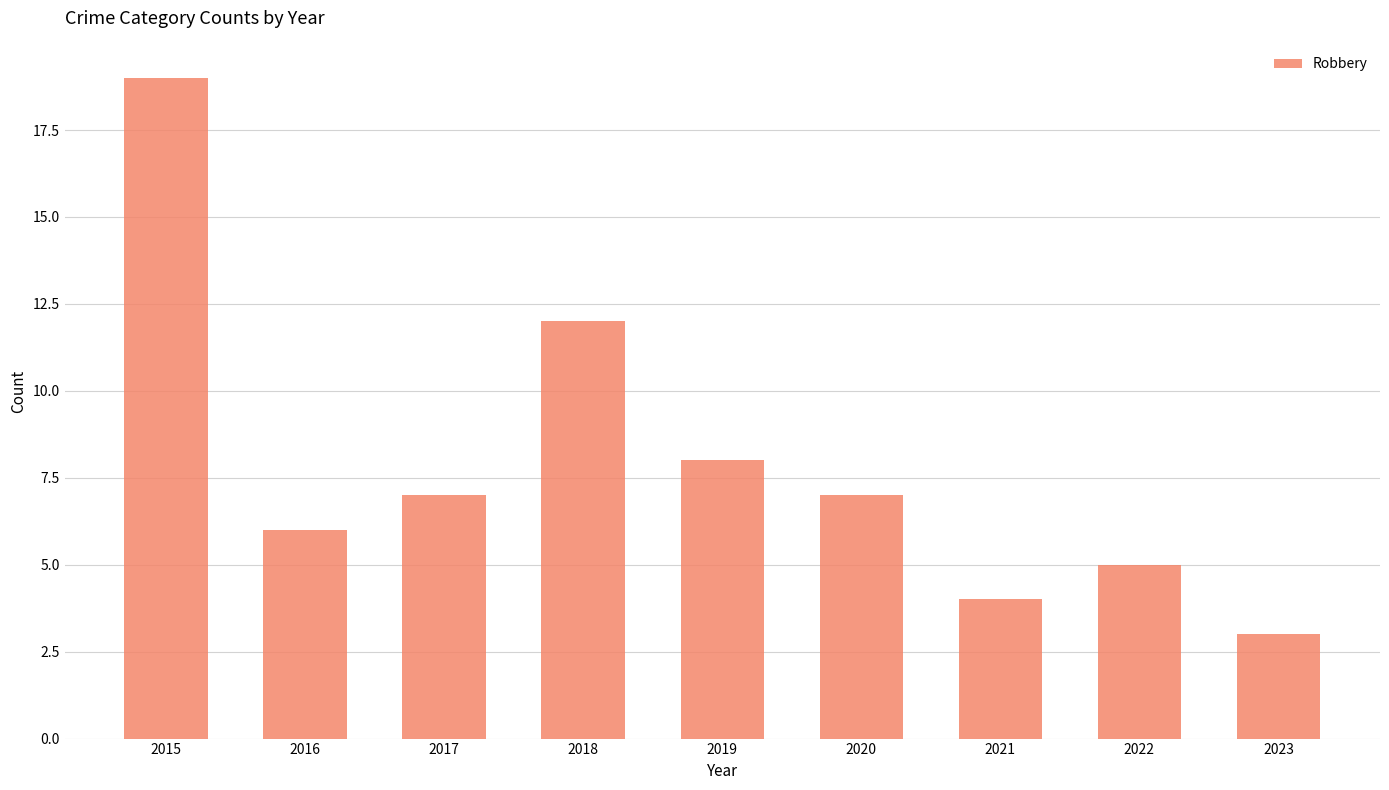

True or false: the data shows 7 at 2020.

True